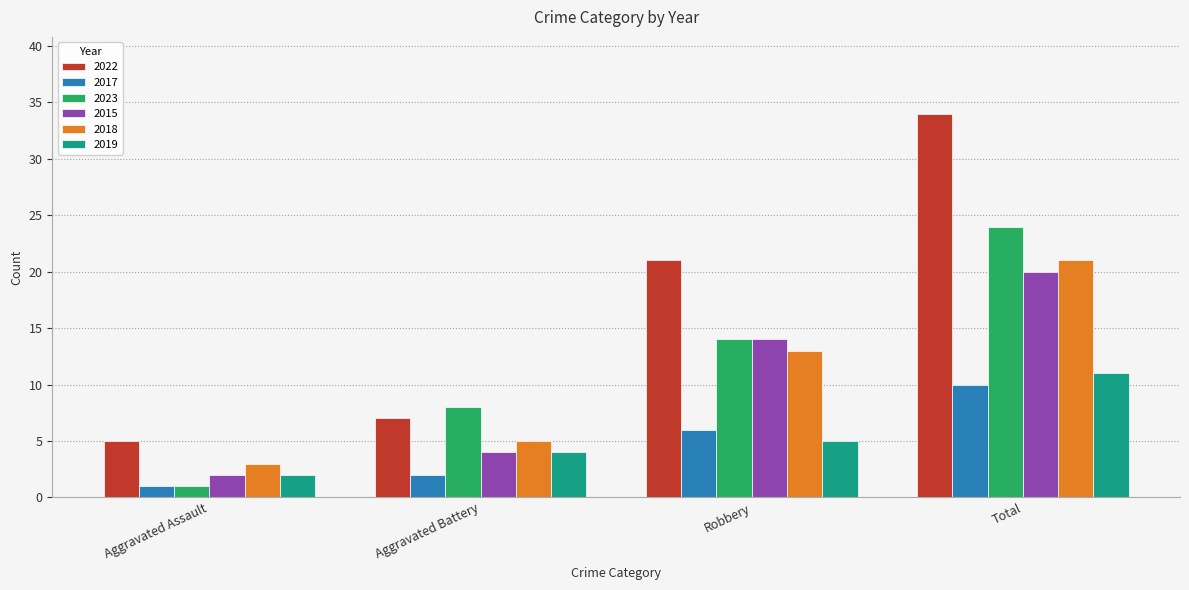

How many values in the 2019 series are below 5?

2